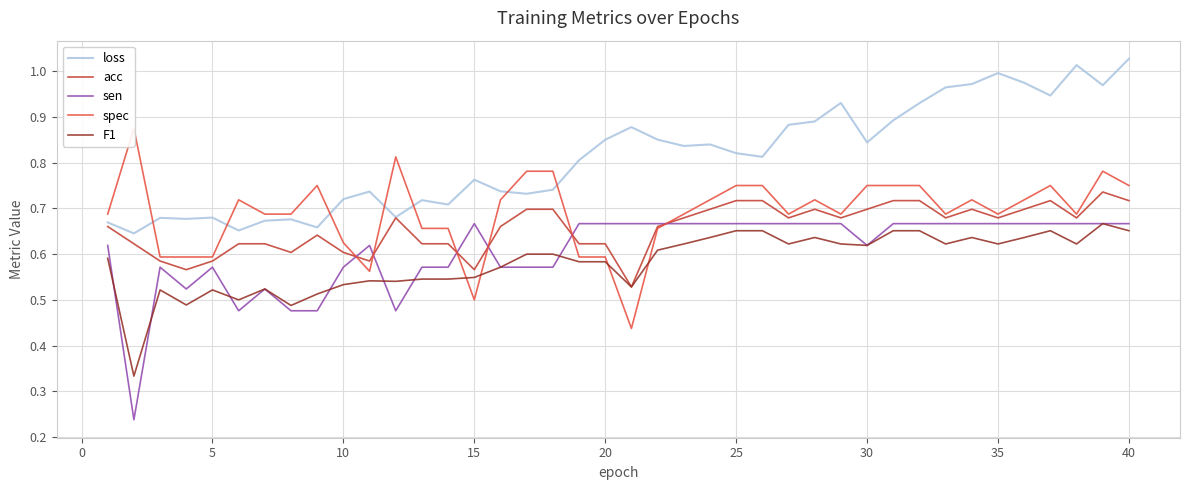

Is it true that acc equals 1.0 at 40?

False